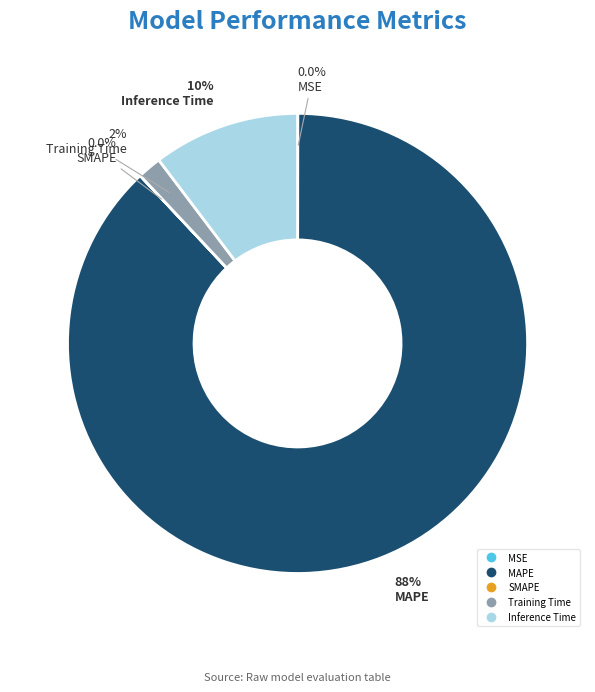

Which slice is the largest?

MAPE